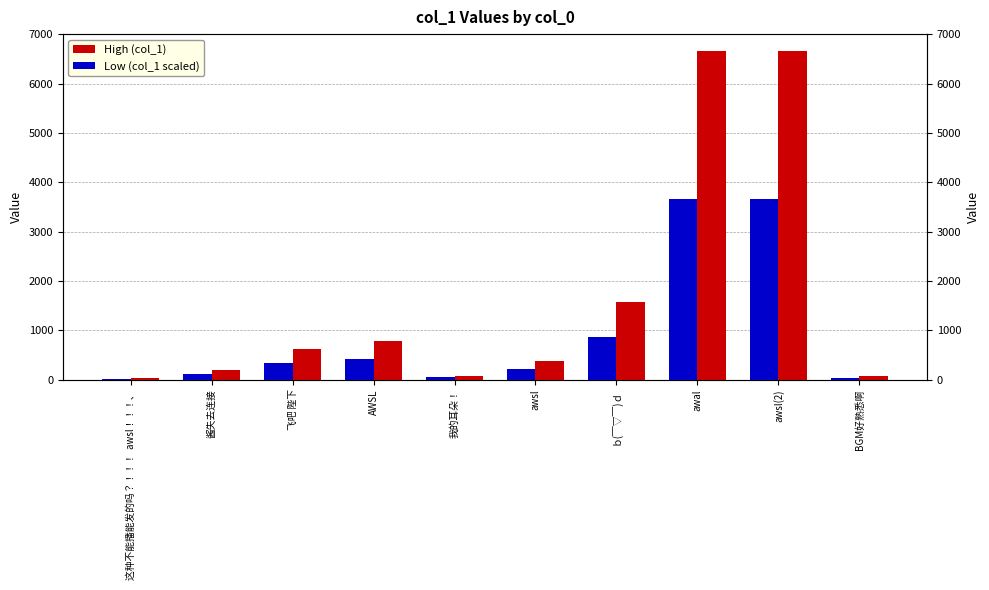

What is the total value across all series at BGM好熟悉啊?

106.1